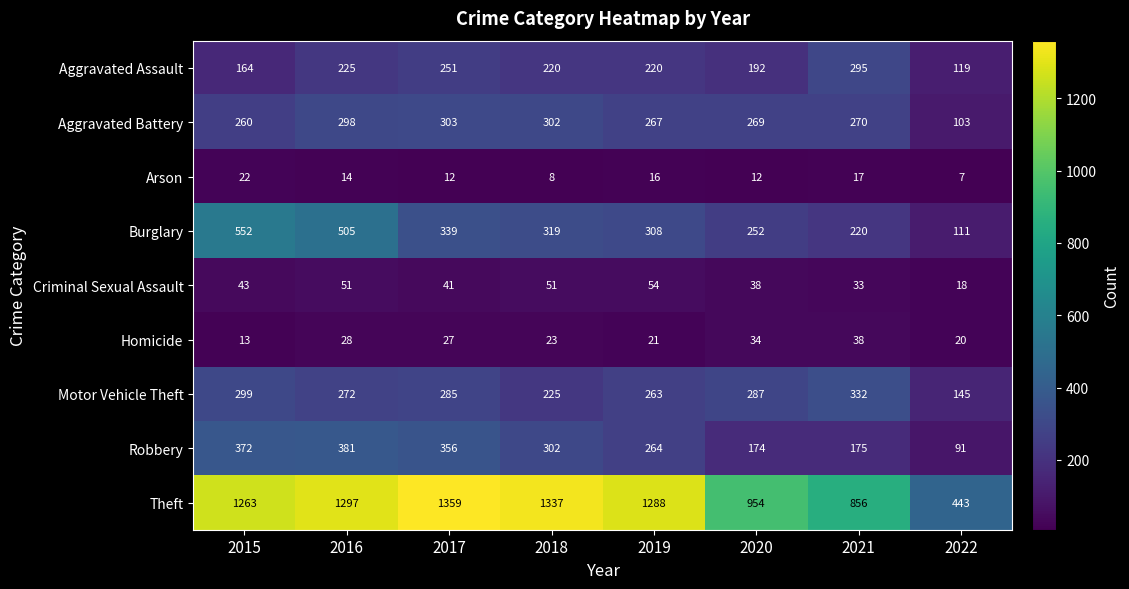

Read the Burglary value at 2020.

252